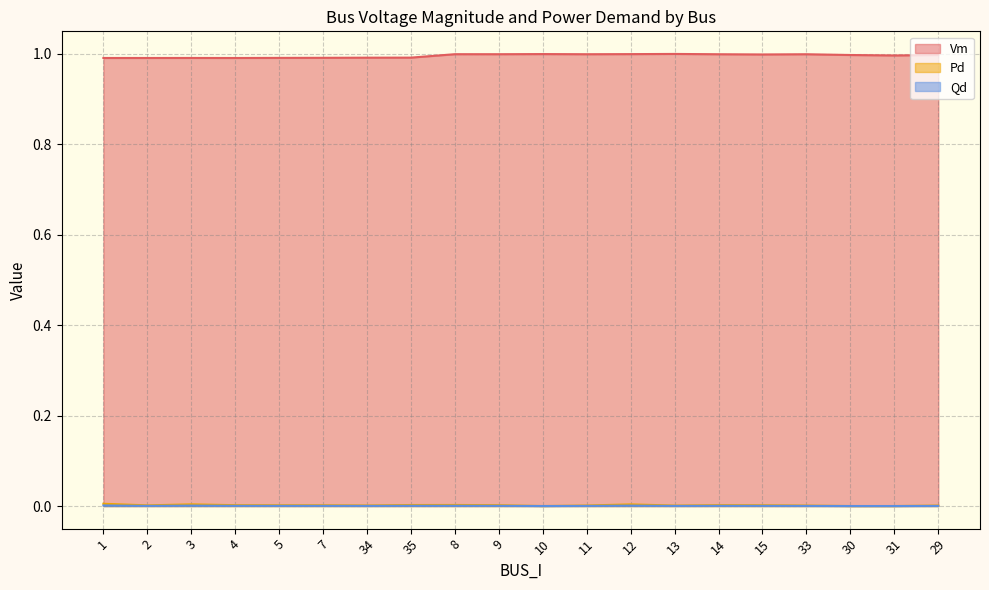

What is the difference between the highest and lowest values at 10?

1.0